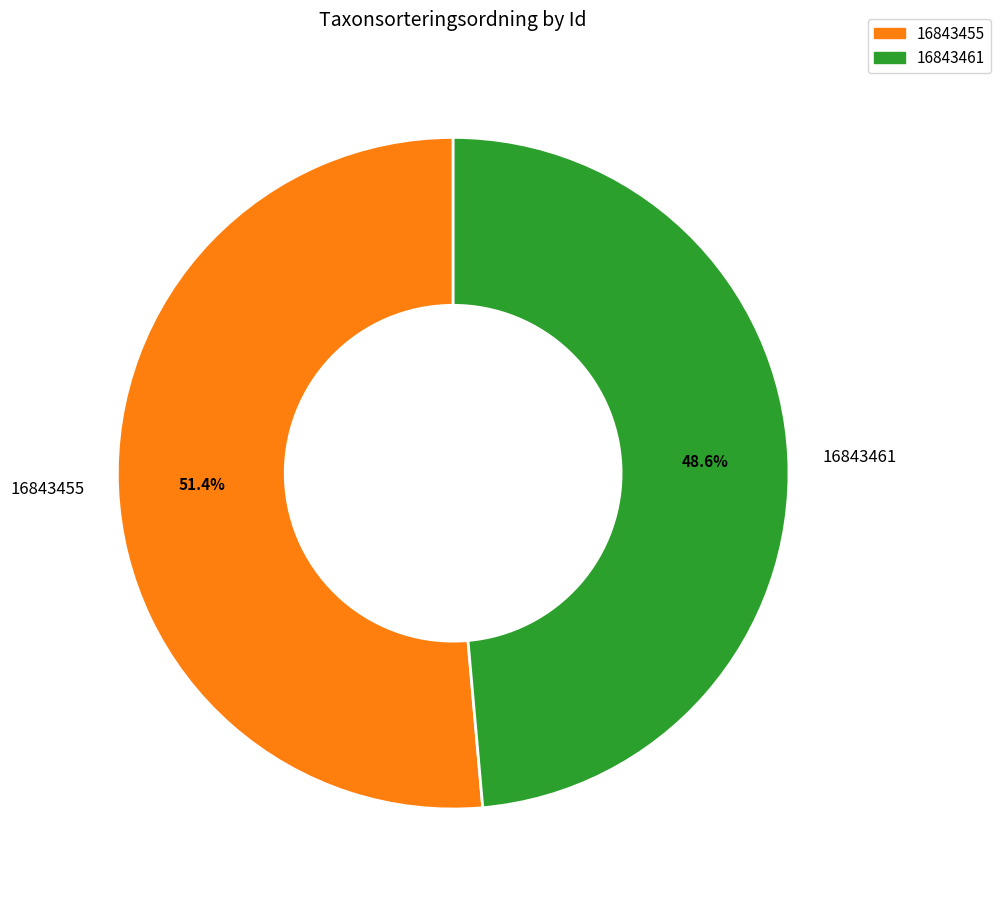

Count the number of slices in the pie.

2